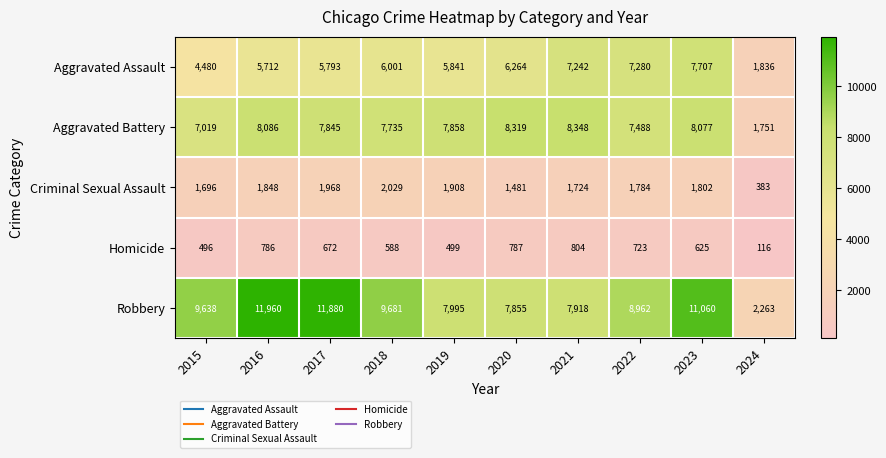

Which category has the highest value across all series?

2016